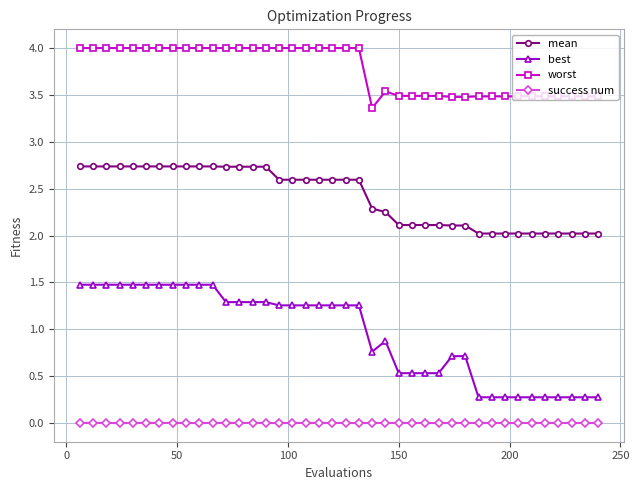

What is the difference between the second highest and minimum values in the worst series?

0.6